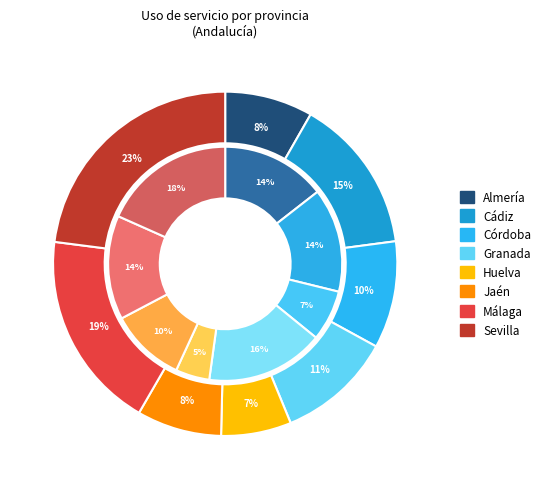

Combined, what portion of the pie is 7 and 3?

34.7%